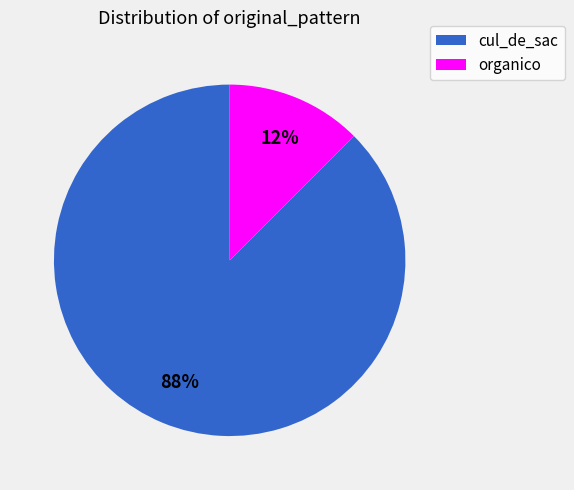

Is the sum of organico and cul_de_sac greater than half?

Yes